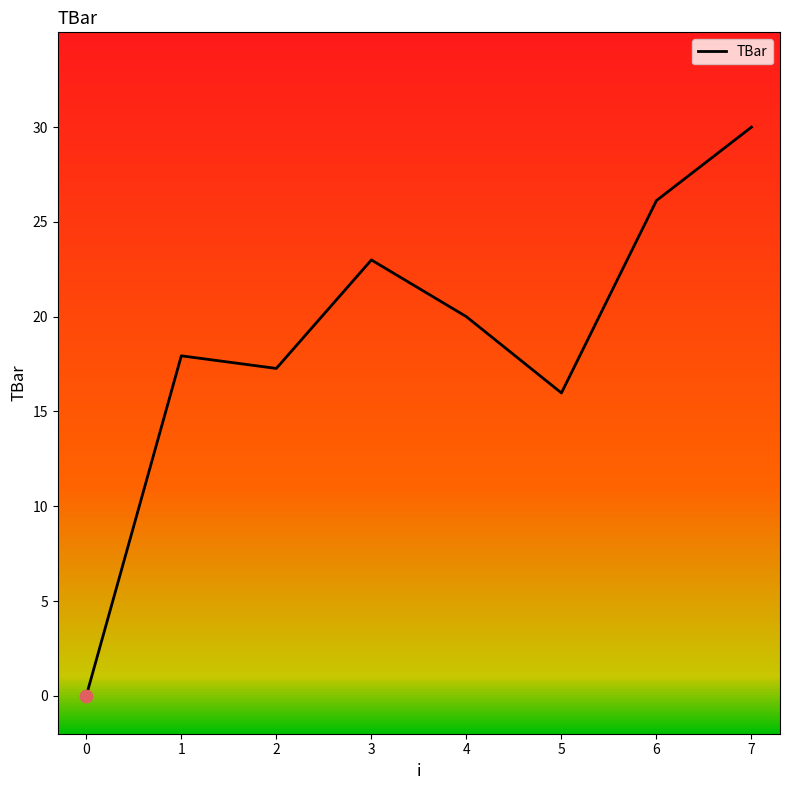

What is the ratio of the value at 5 to the value at 6?

0.6